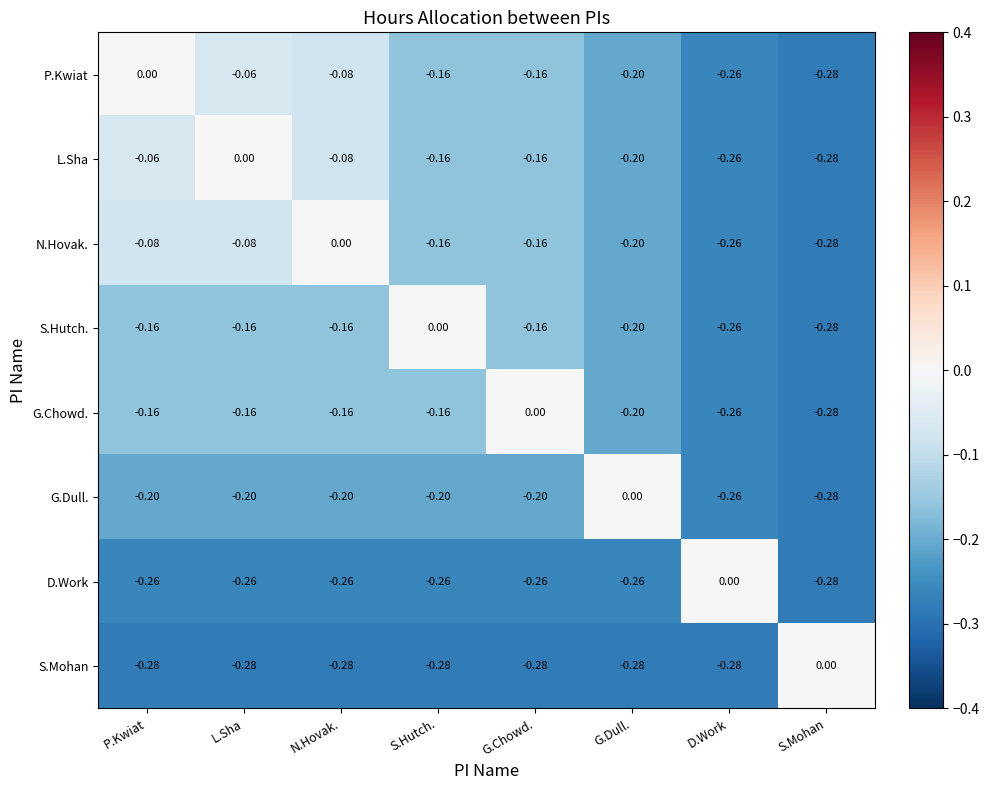

What is the difference between the highest and lowest values at P.Kwiat?

0.3